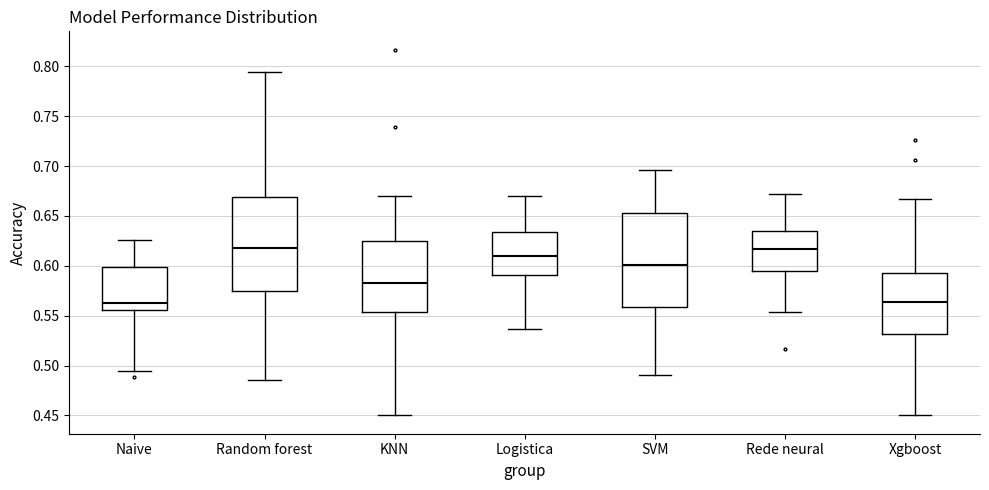

Where is the lower edge of the box for SVM on the y-axis? The values are not printed on the chart, so give them approximately, as read against the axis.

0.560